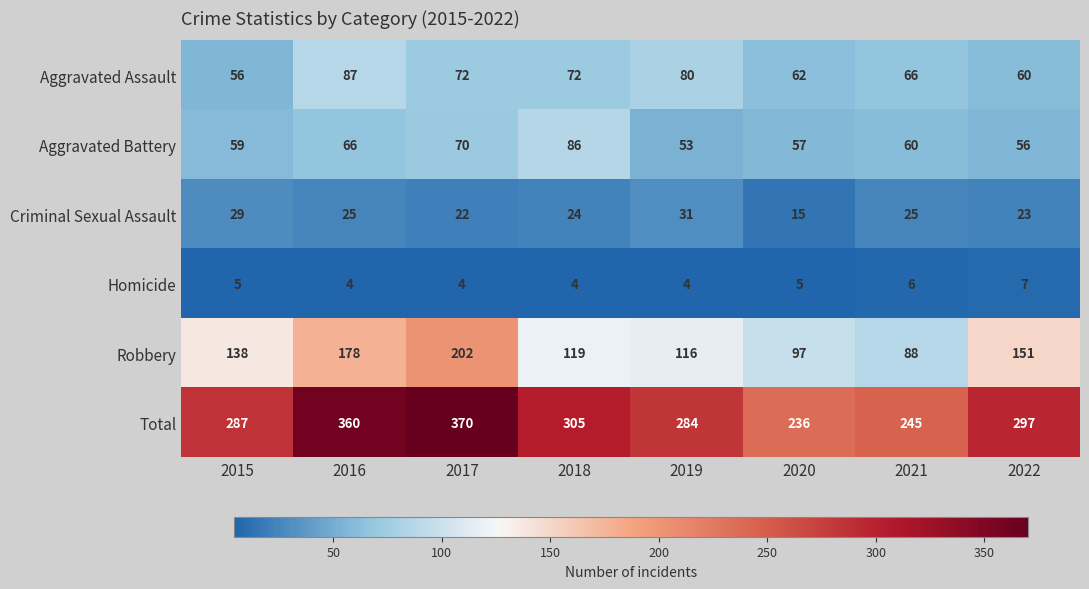

At which category is the sum across all series the highest?

2017